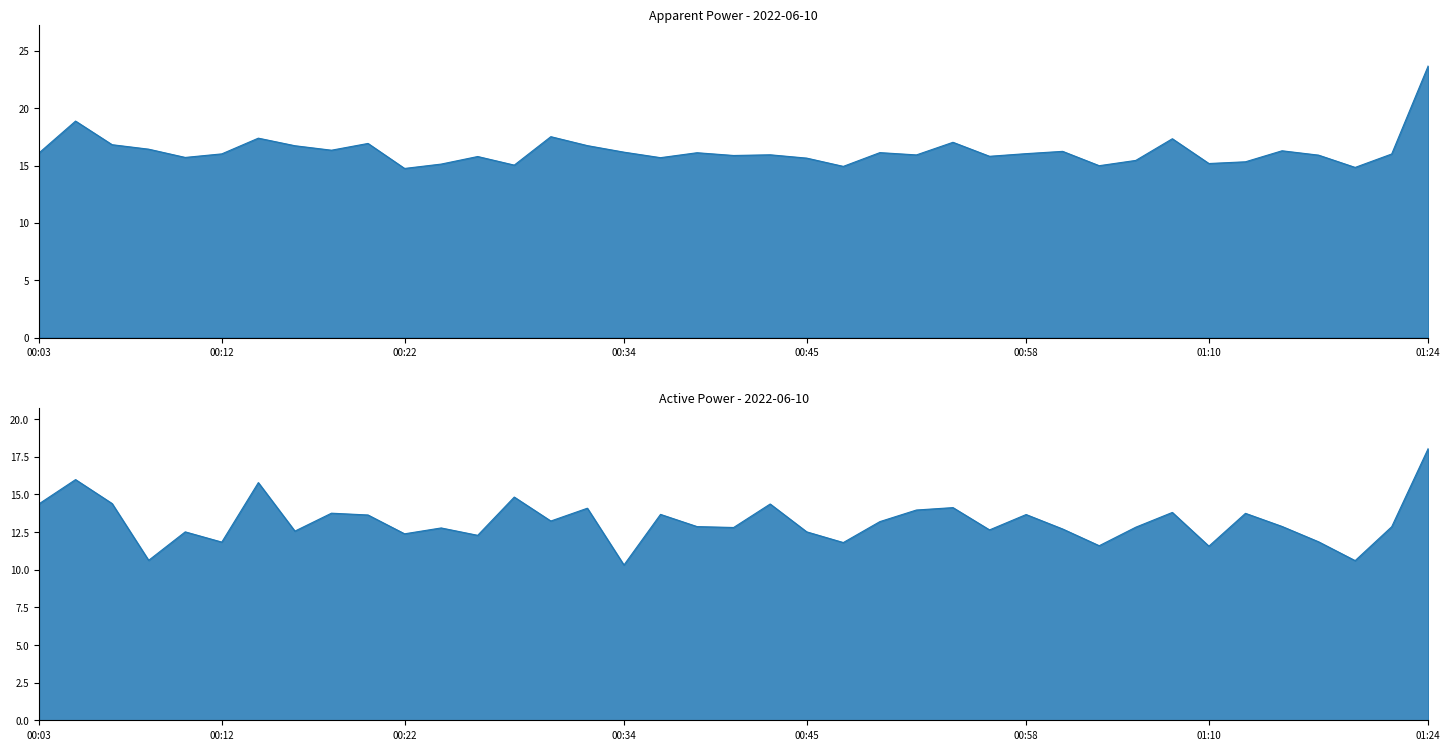

True or false: Active Power and Aparent Power intersect in this chart.

False